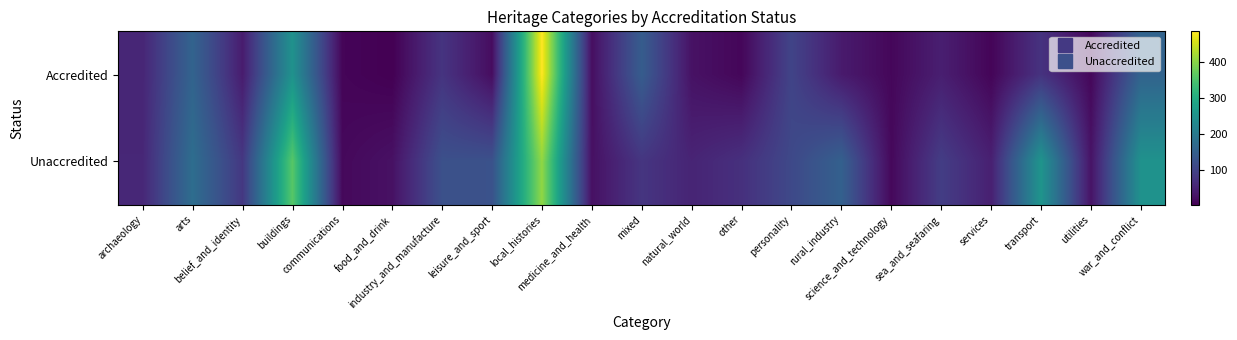

At how many categories does at least one series exceed 484?

1